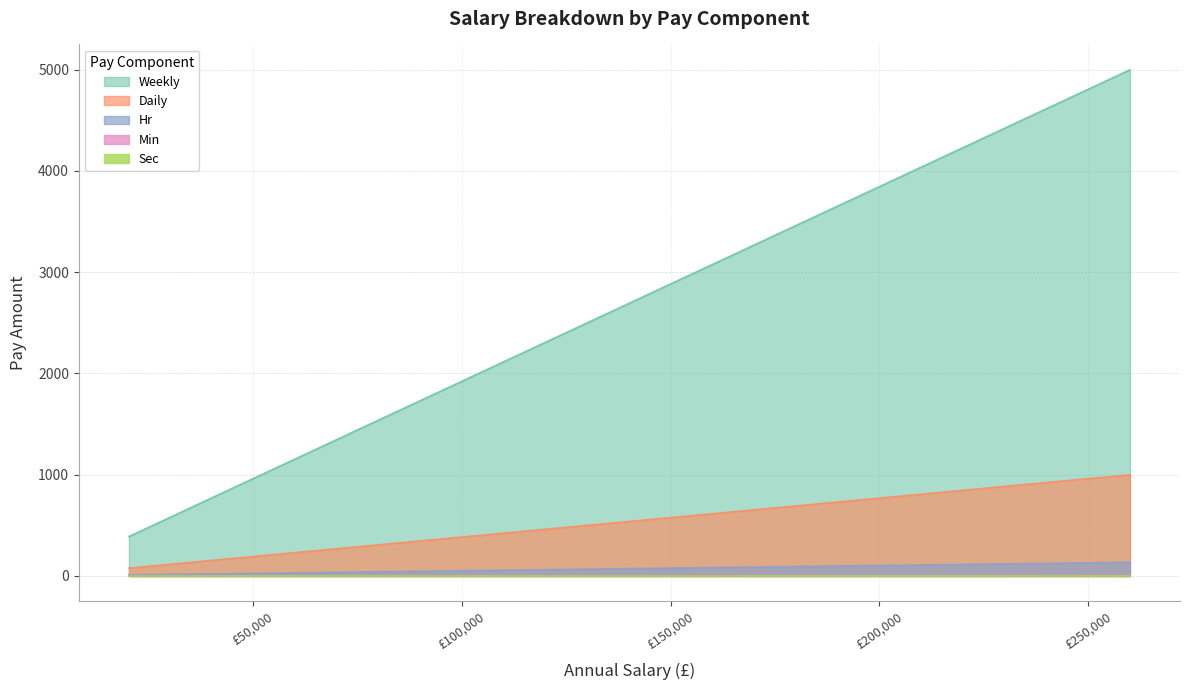

What is the minimum value for Hr?

10.5